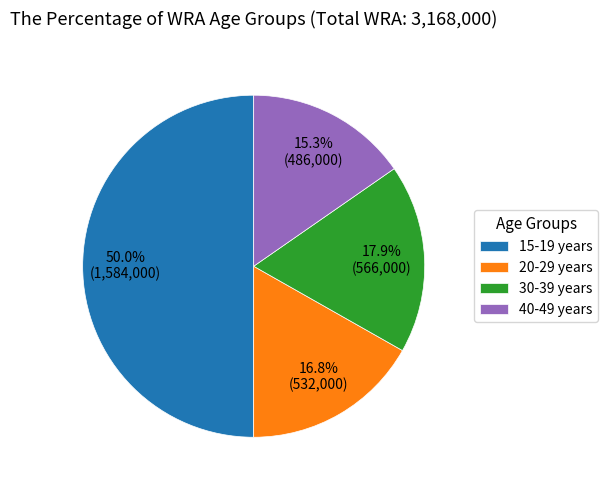

Is it true that 15-19 years is 39% of the pie?

False